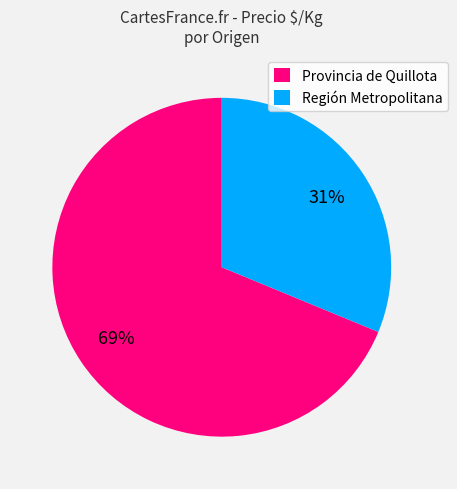

True or false: Provincia de Quillota accounts for 58% of the total.

False